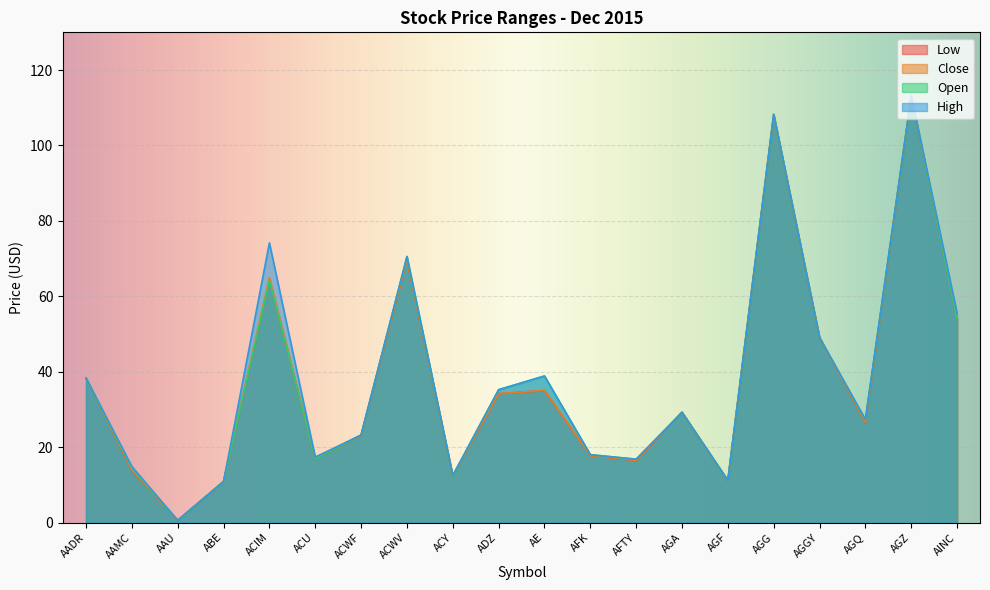

True or false: Open and Close intersect in this chart.

True